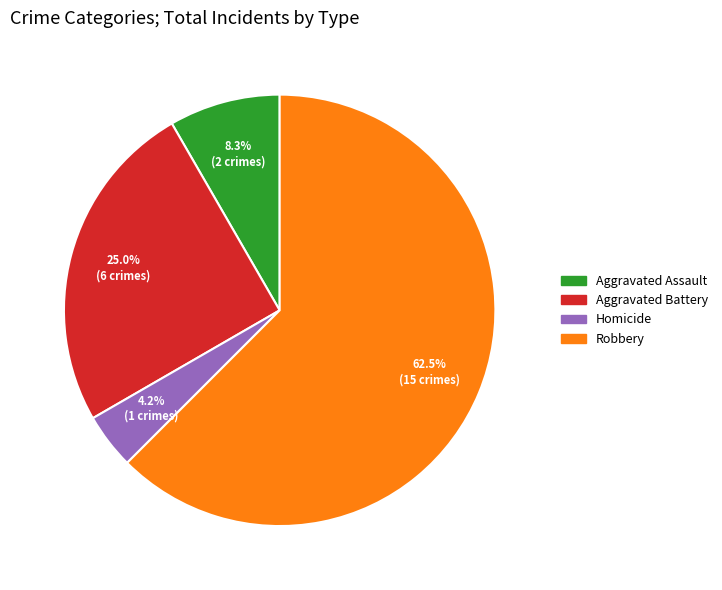

What percentage do Aggravated Assault and Robbery together represent?

70.8%